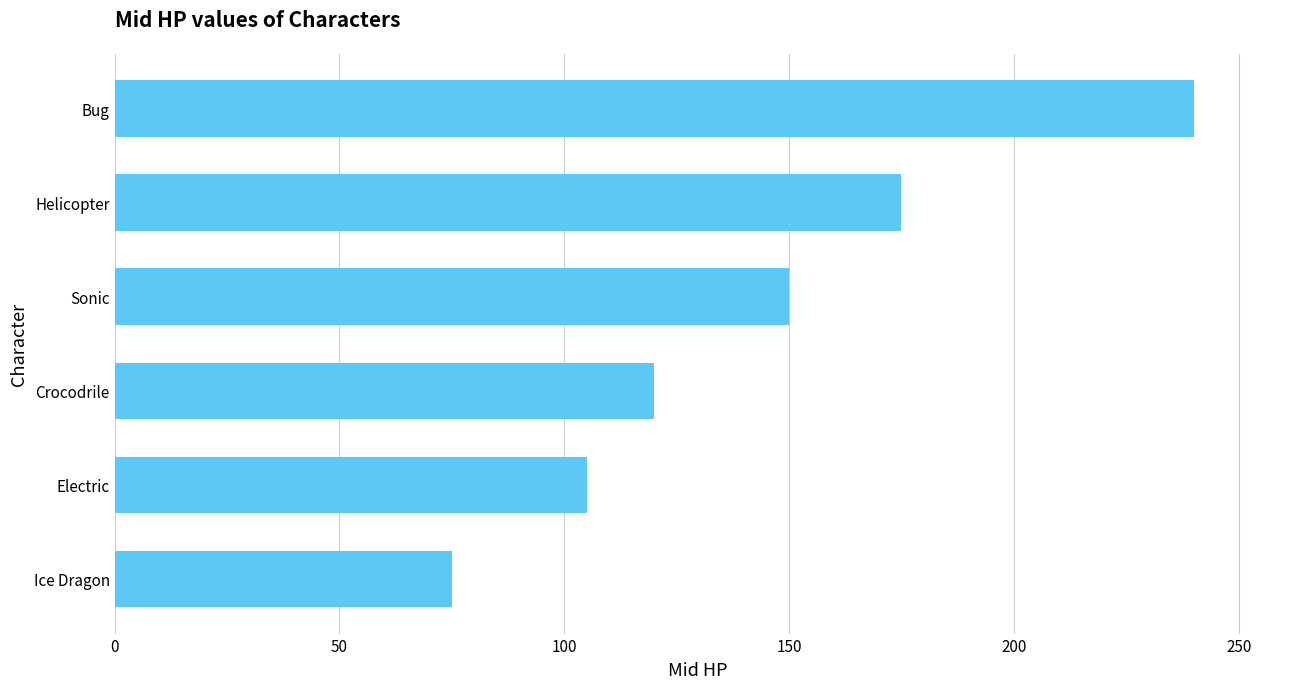

Reading bottom to top, extract all data points from this chart.

Ice Dragon=75	Electric=105	Crocodrile=120	Sonic=150	Helicopter=175	Bug=240